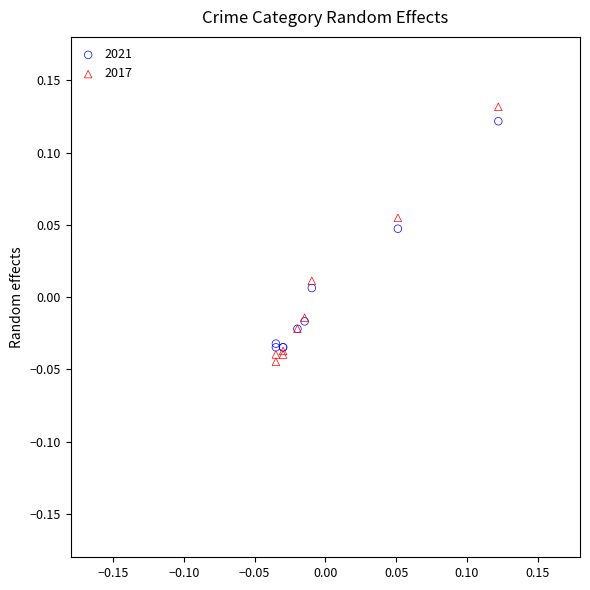

Which series has the widest spread of Y values?

2017